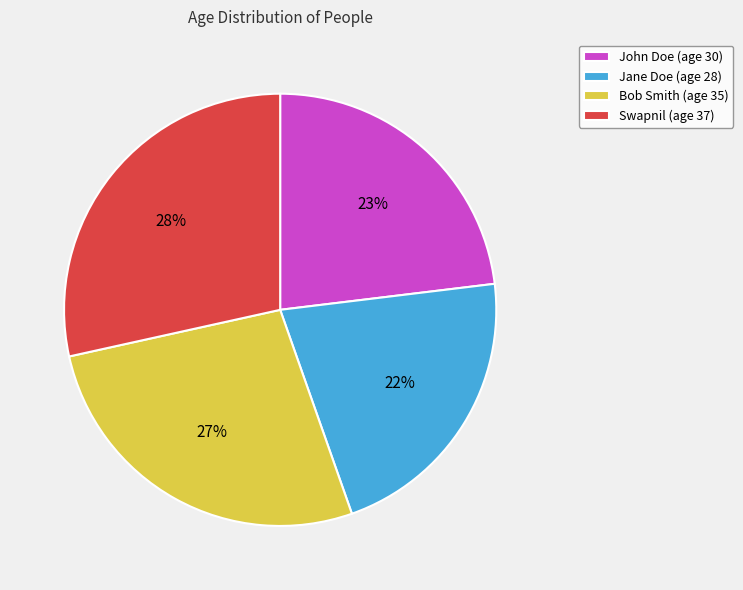

Does Swapnil represent more than half of the total?

No